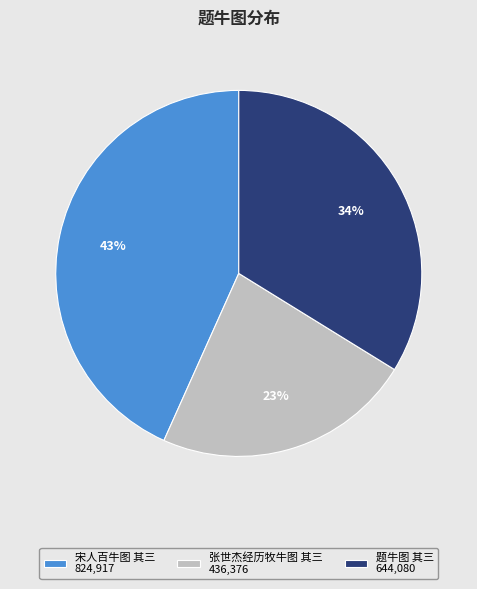

Does any single category account for the majority?

No